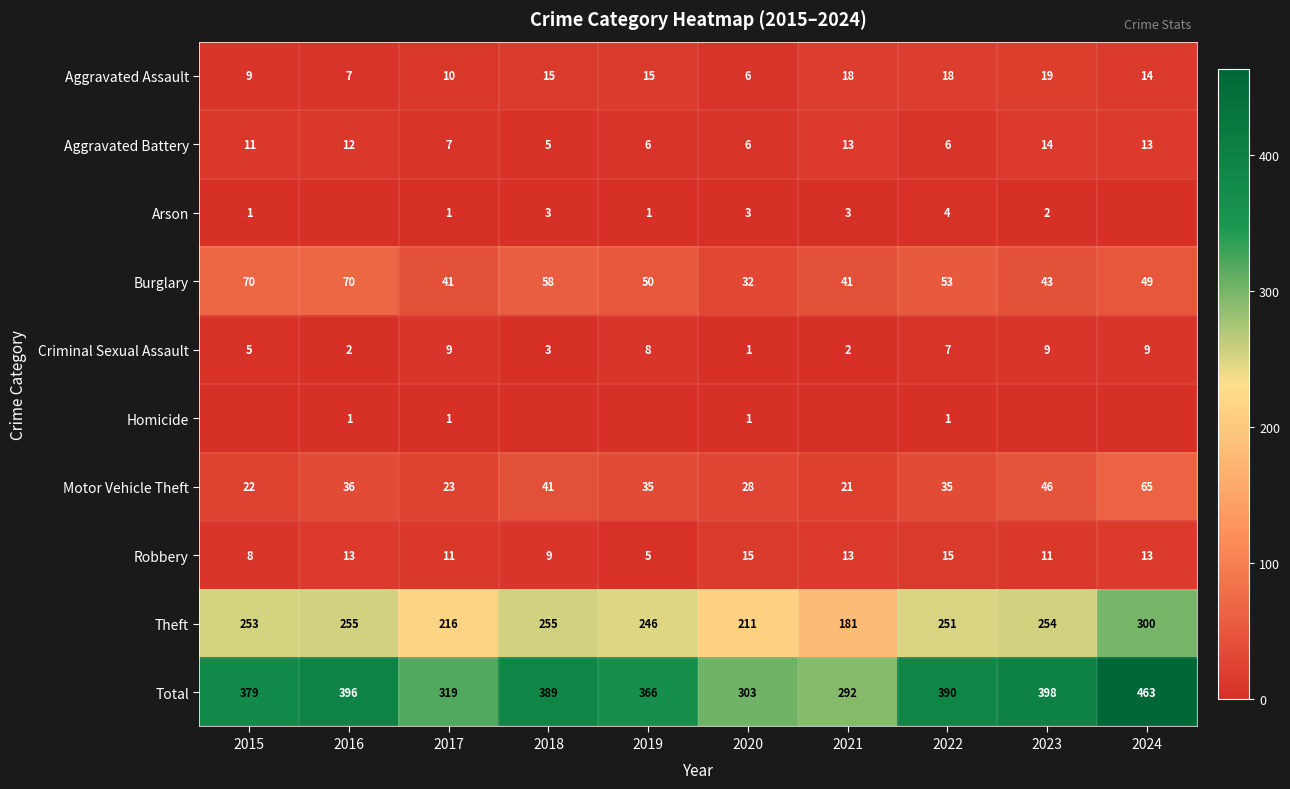

Which has a higher value, 2020 or 2019?

2019